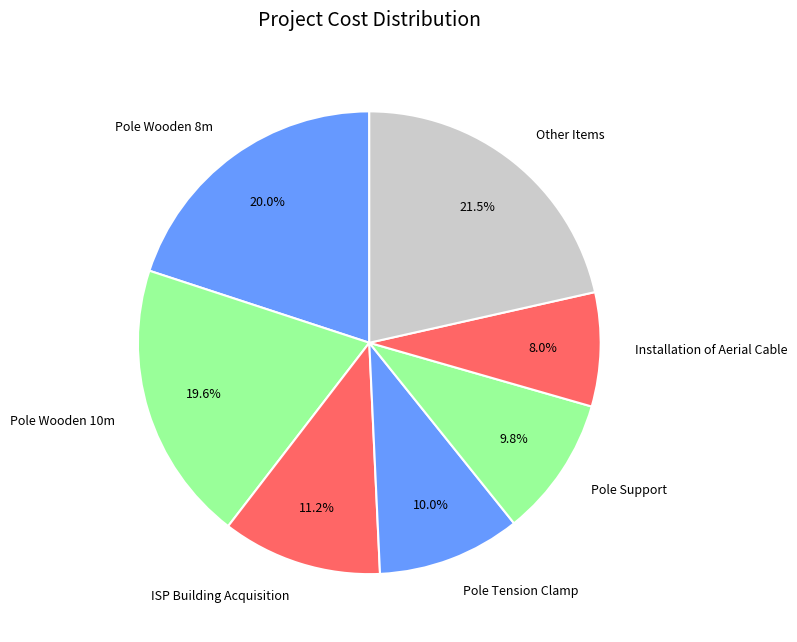

Is there any slice that represents more than half of the pie?

No